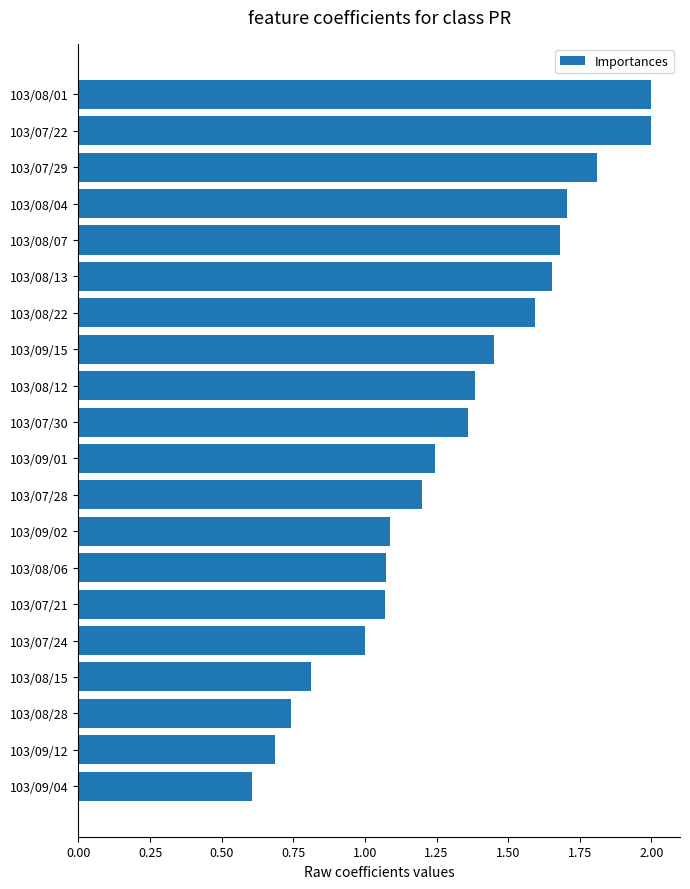

How many categories are shown in the chart?

20